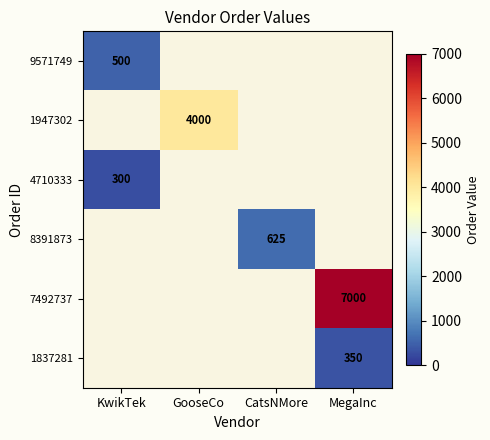

The 1837281 series shows 548.0 at MegaInc. True or false?

False